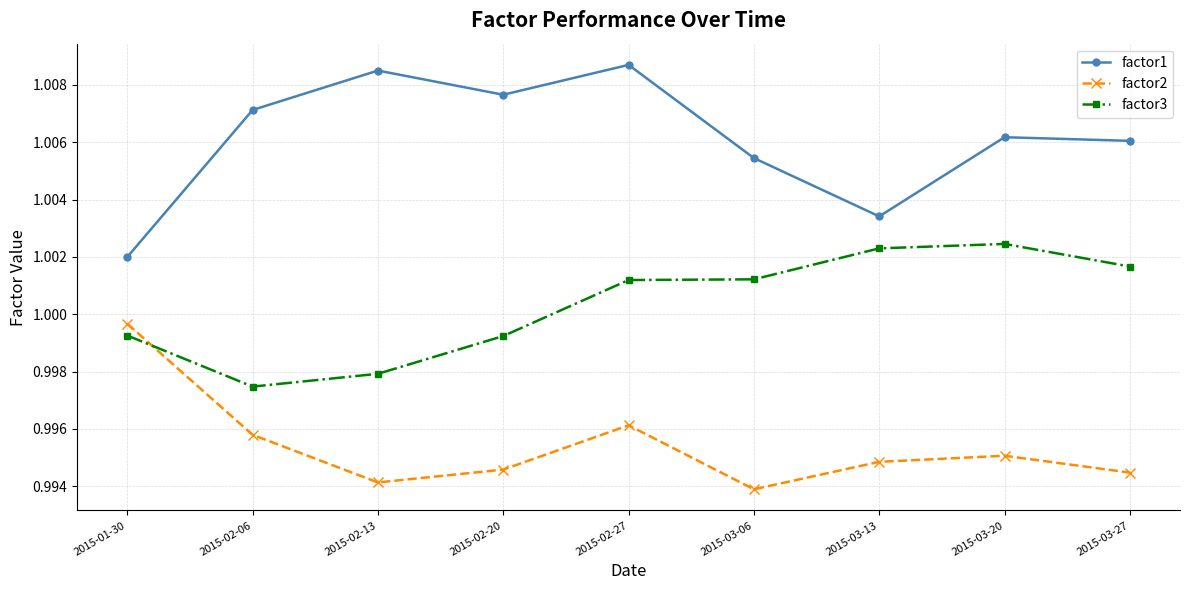

How many times do factor2 and factor3 cross each other?

1